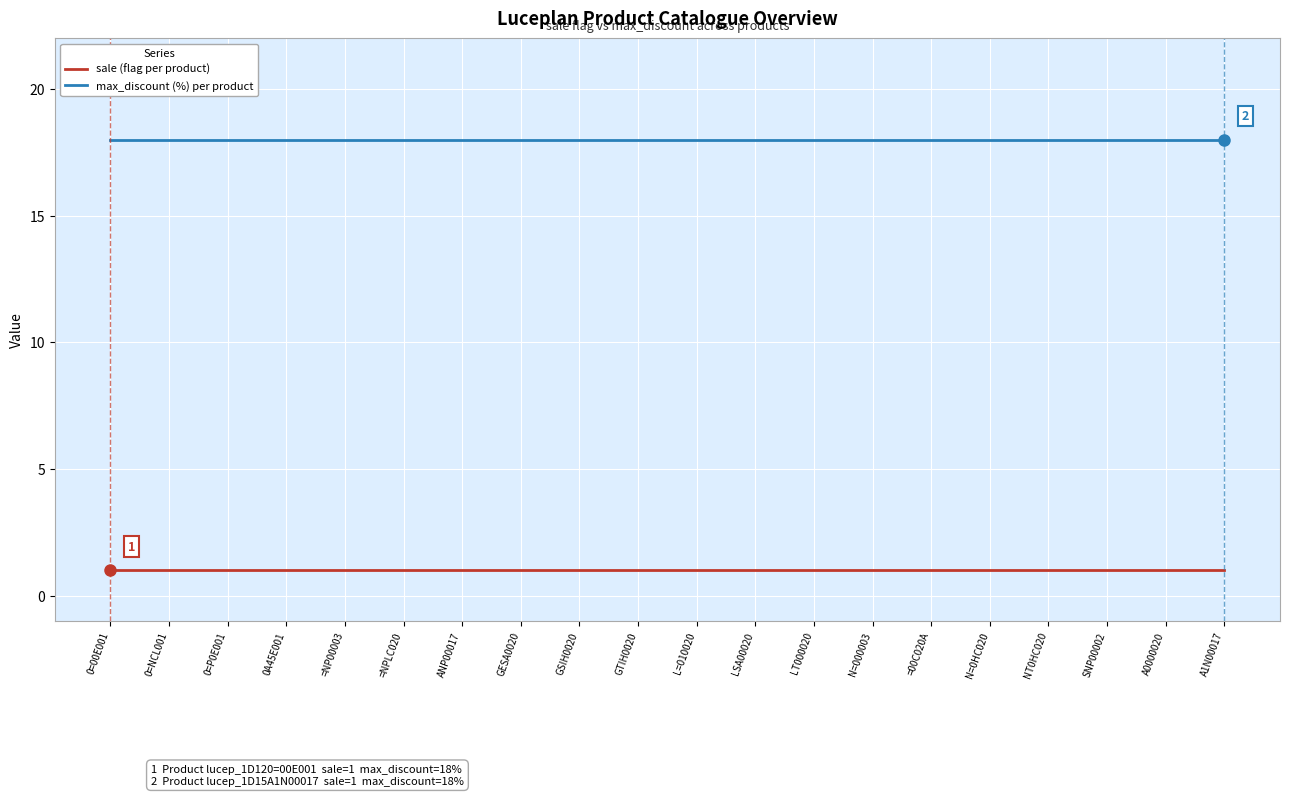

What is the spread (max minus min) of values at LT000020?

17